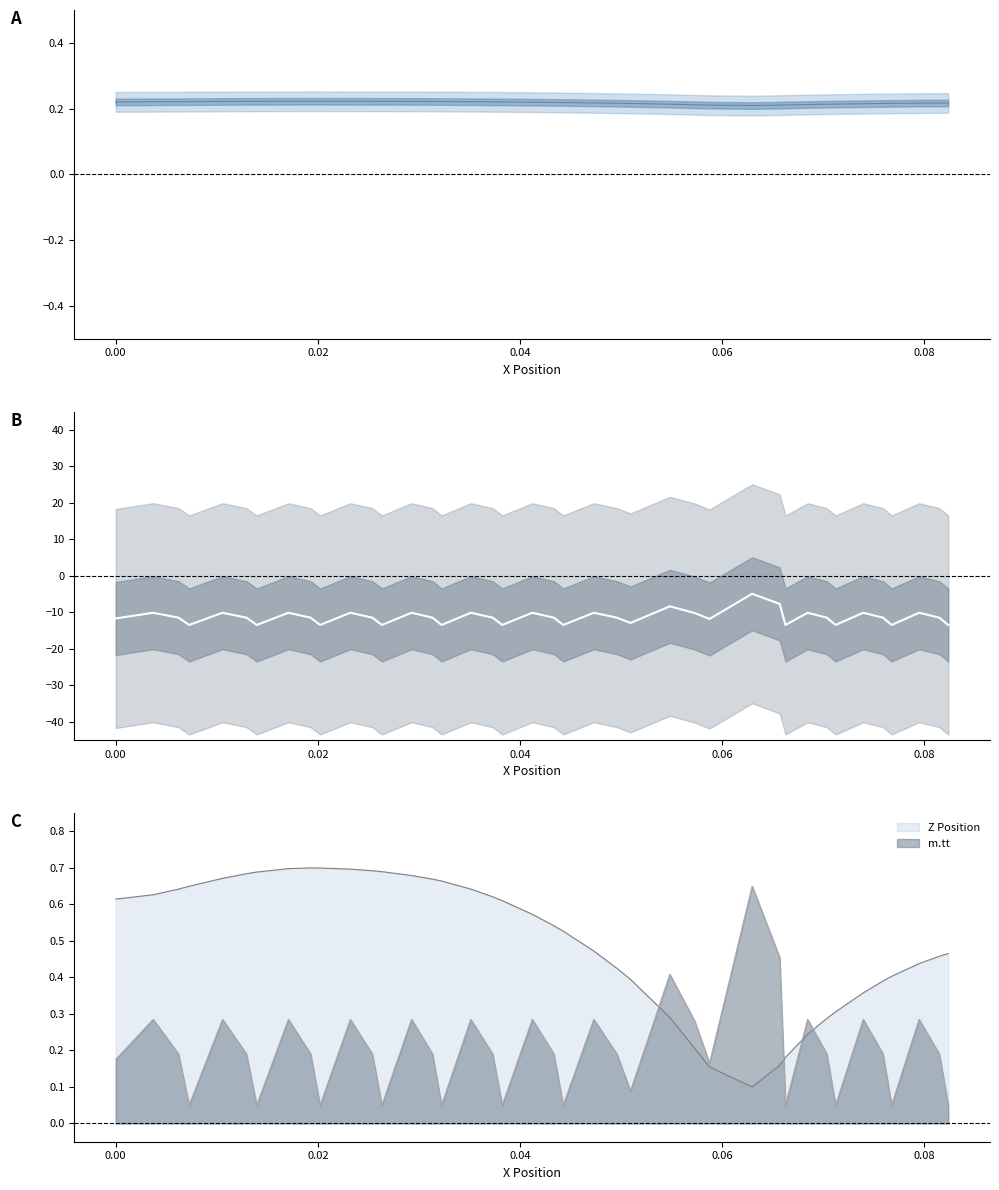

Reading left to right, what are all the values shown in this chart?

Z Position mean: 0.2	0.2	0.2	0.2	0.2	0.2	0.2	0.2	0.2	0.2	0.2	0.2	0.2	0.2	0.2	0.2	0.2	0.2	0.2	0.2	0.2	0.2	0.2	0.2	0.2	0.2	0.2	0.2	0.2	0.2	0.2	0.2	0.2	0.2	0.2	0.2	0.2	0.2	0.2	0.2
m.tt mean: -11.7	-10.1	-11.4	-13.4	-10.1	-11.4	-13.4	-10.1	-11.4	-13.4	-10.1	-11.4	-13.4	-10.1	-11.4	-13.4	-10.1	-11.4	-13.4	-10.1	-11.4	-13.4	-10.1	-11.4	-12.9	-8.3	-10.2	-11.8	-4.9	-7.7	-13.4	-10.1	-11.4	-13.4	-10.1	-11.4	-13.4	-10.1	-11.4	-13.4